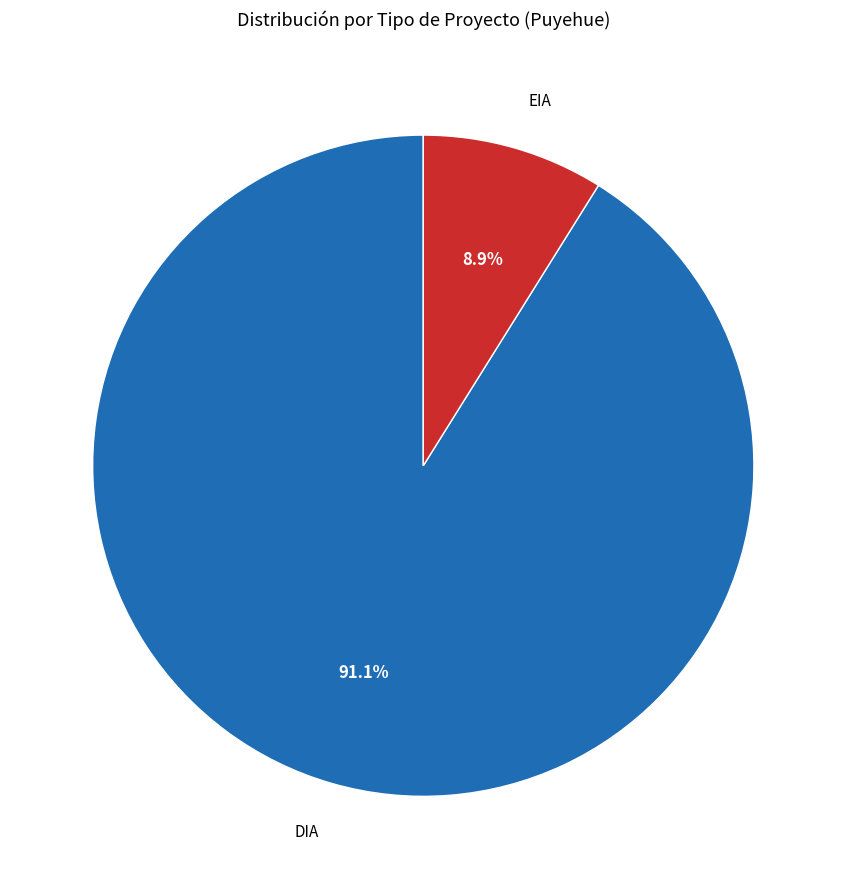

Is there any slice that represents more than half of the pie?

Yes